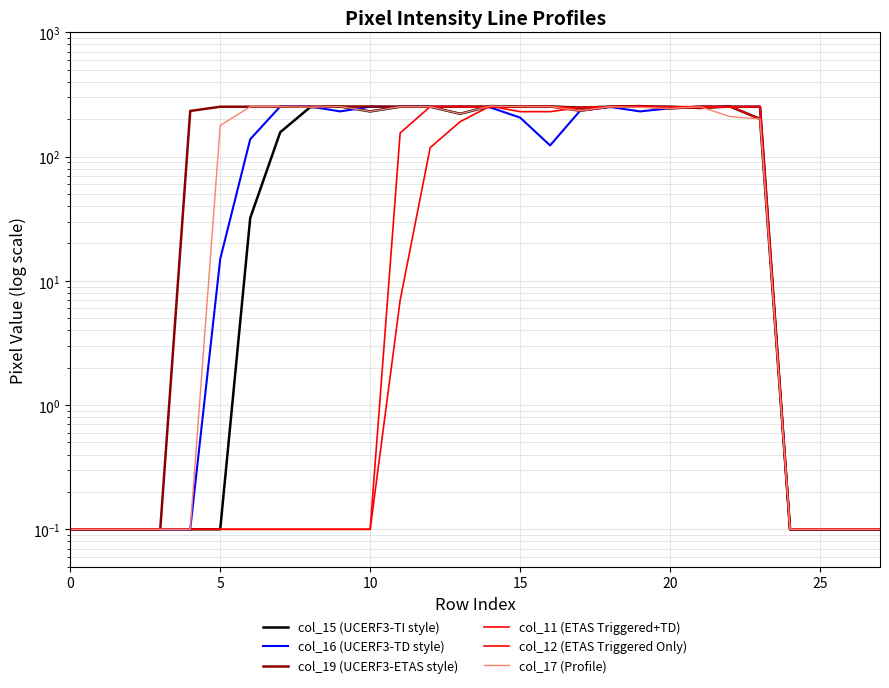

What is the sum of all col_12 (ETAS Triggered Only) values?

3177.5